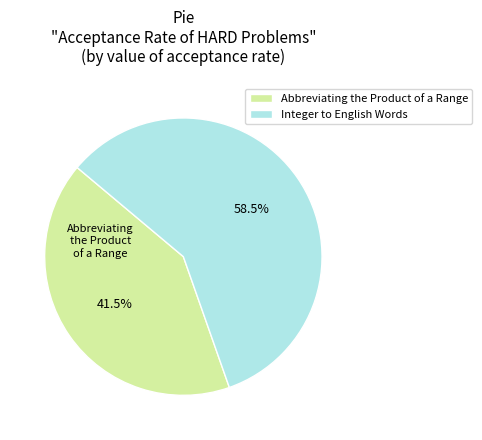

The Abbreviating the Product of a Range slice represents 54% of the pie. True or false?

False